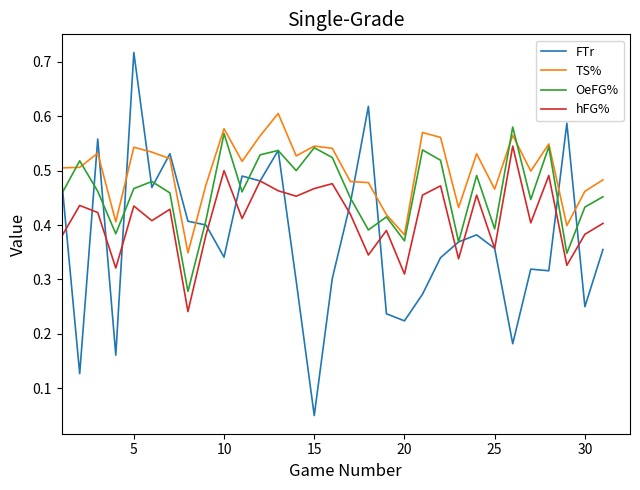

Which series has the widest spread of values?

FTr